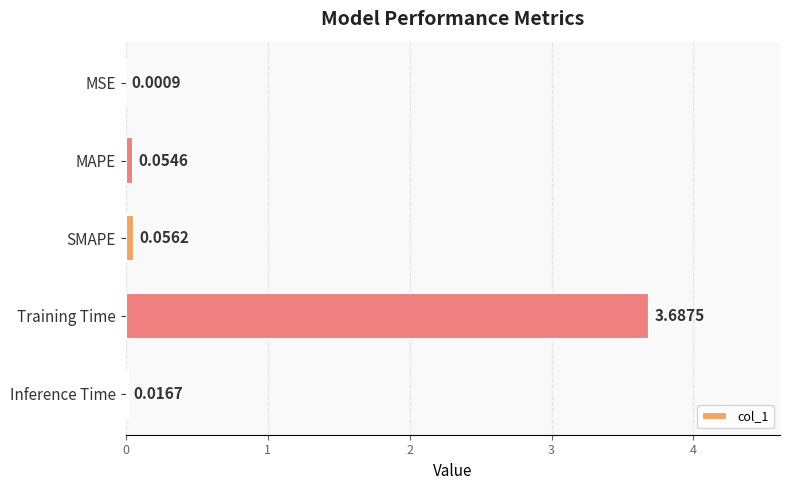

Where is the data nearest to the value 1?

SMAPE